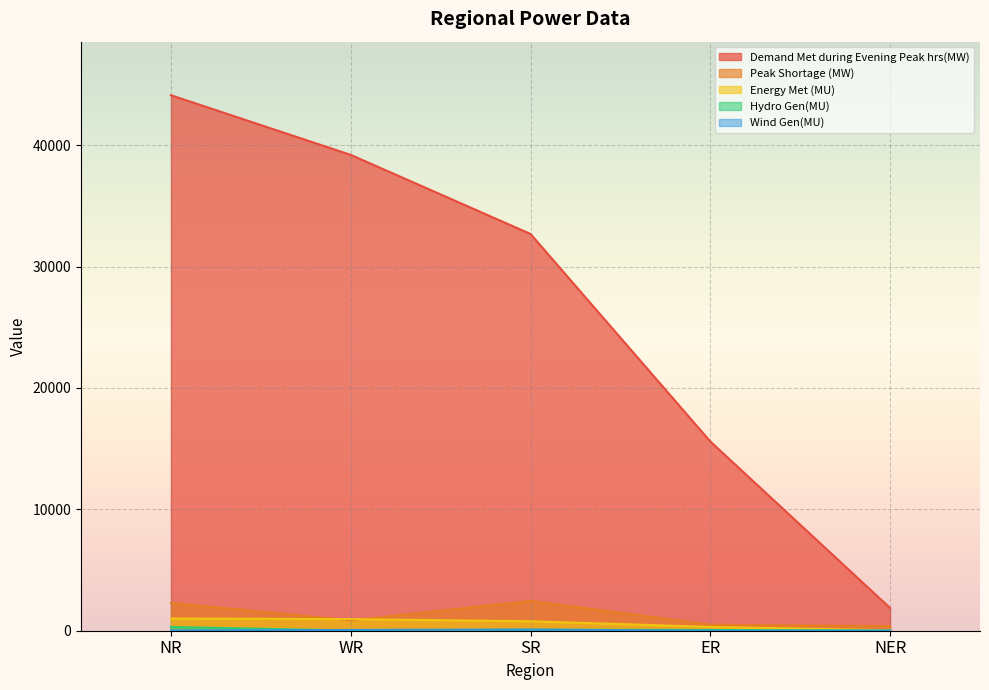

Reading left to right, what are all the values shown in this chart?

Demand Met during Evening Peak hrs(MW): 44121	39206	32691	15592	1870
Peak Shortage (MW): 2292	856	2450	500	374
Energy Met (MU): 1006	955	778	312	37
Hydro Gen(MU): 307	19	82	65	18
Wind Gen(MU): 24	69	96	0	0